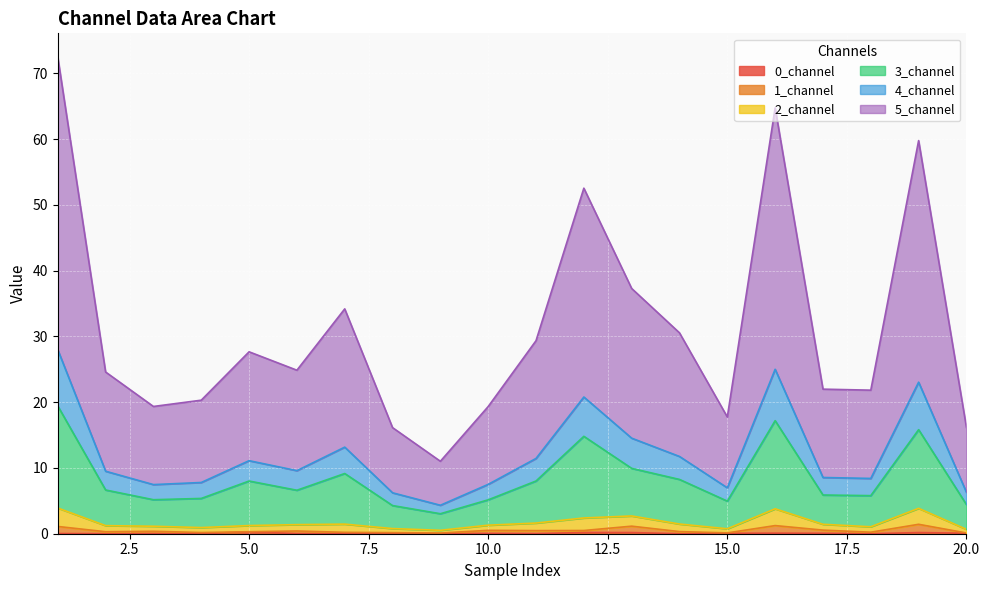

Which category has the highest value across all series?

1